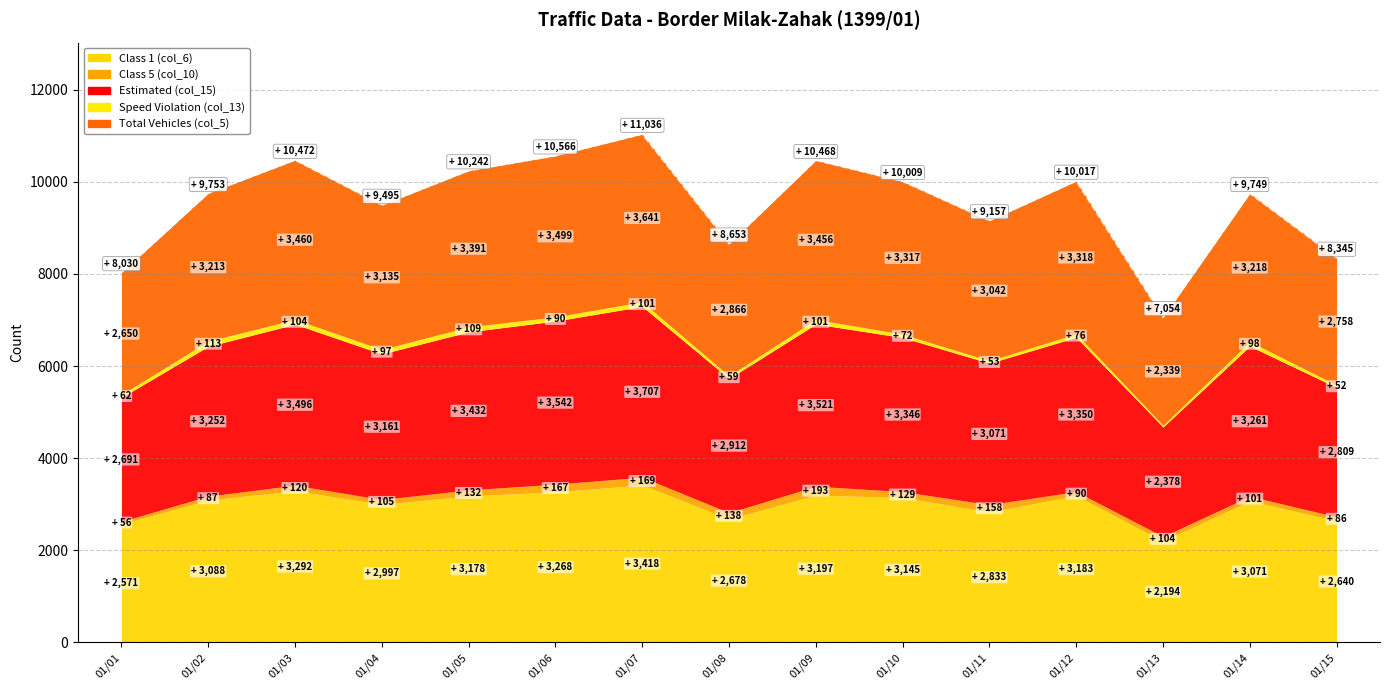

True or false: Speed Violation (col_13) and Class 1 (col_6) intersect in this chart.

False